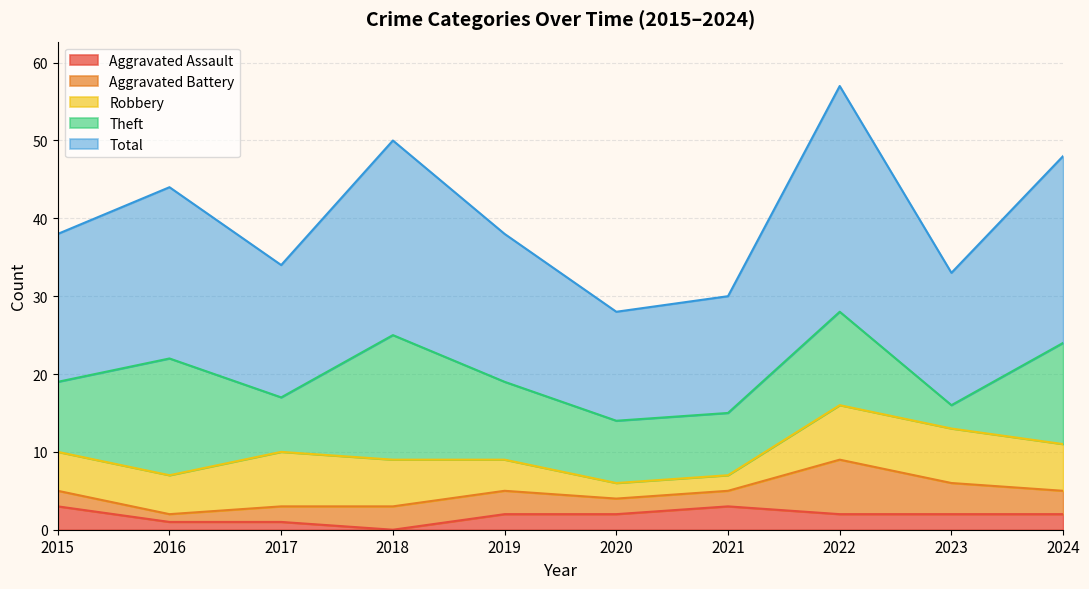

Between 2016 and 2023, which is larger?

2023